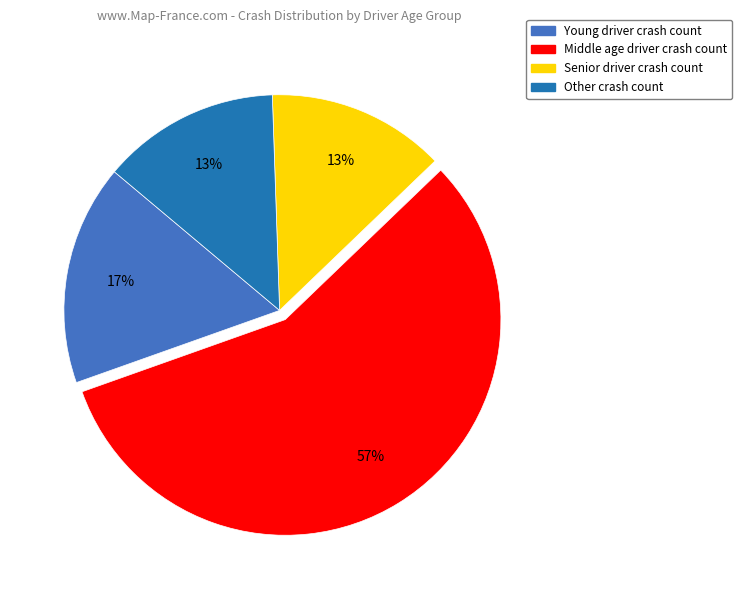

Which category has the biggest portion of the pie?

Middle age driver crash count